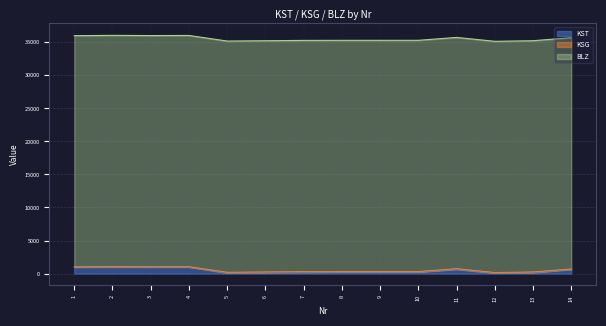

Where does the KSG series first go above 50?

2